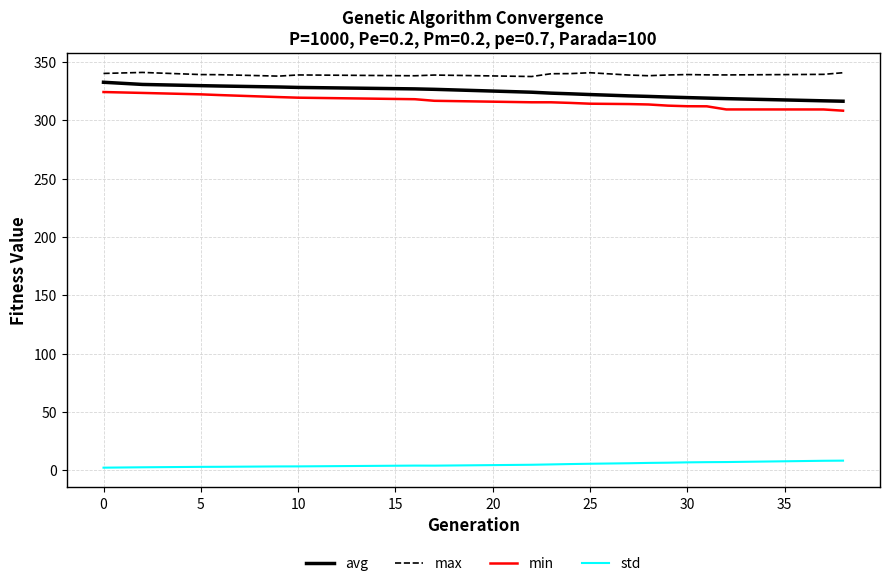

True or false: avg and std cross at least once.

False